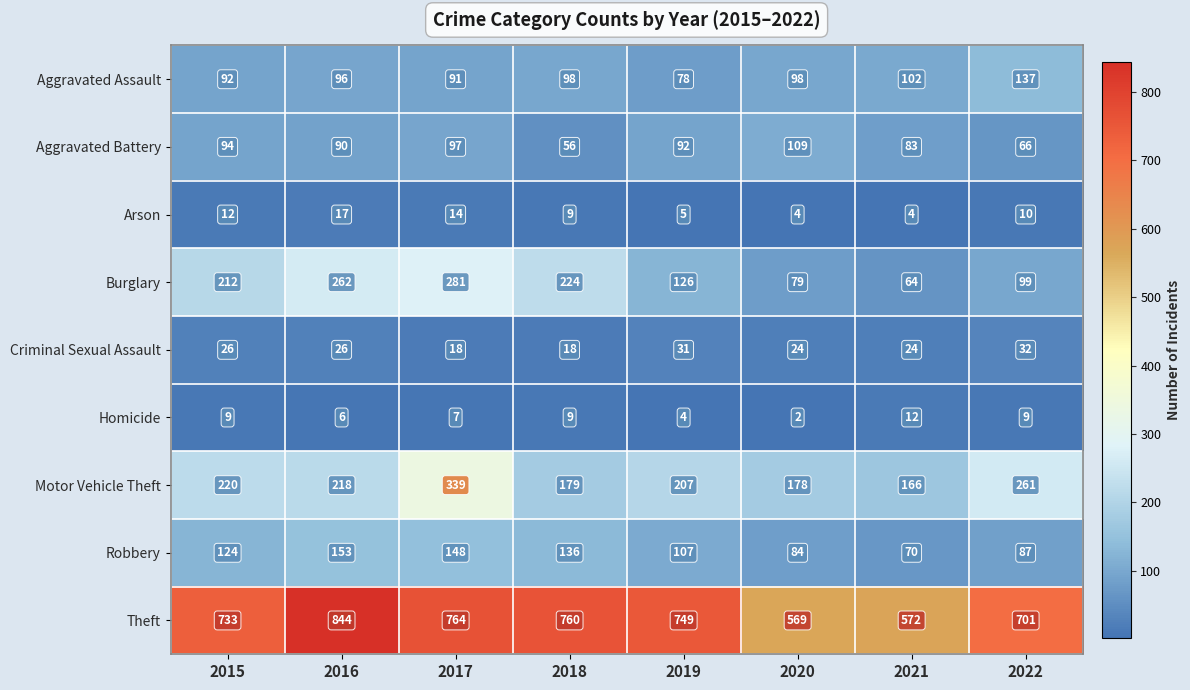

List the series in order of their peak value, highest first.

Theft, Motor Vehicle Theft, Burglary, Robbery, Aggravated Assault, Aggravated Battery, Criminal Sexual Assault, Arson, Homicide